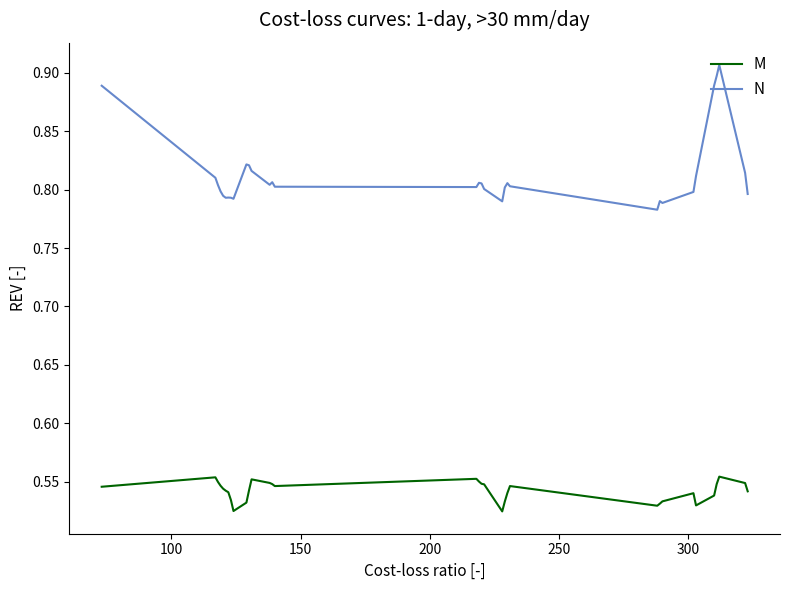

True or false: M and N intersect in this chart.

False